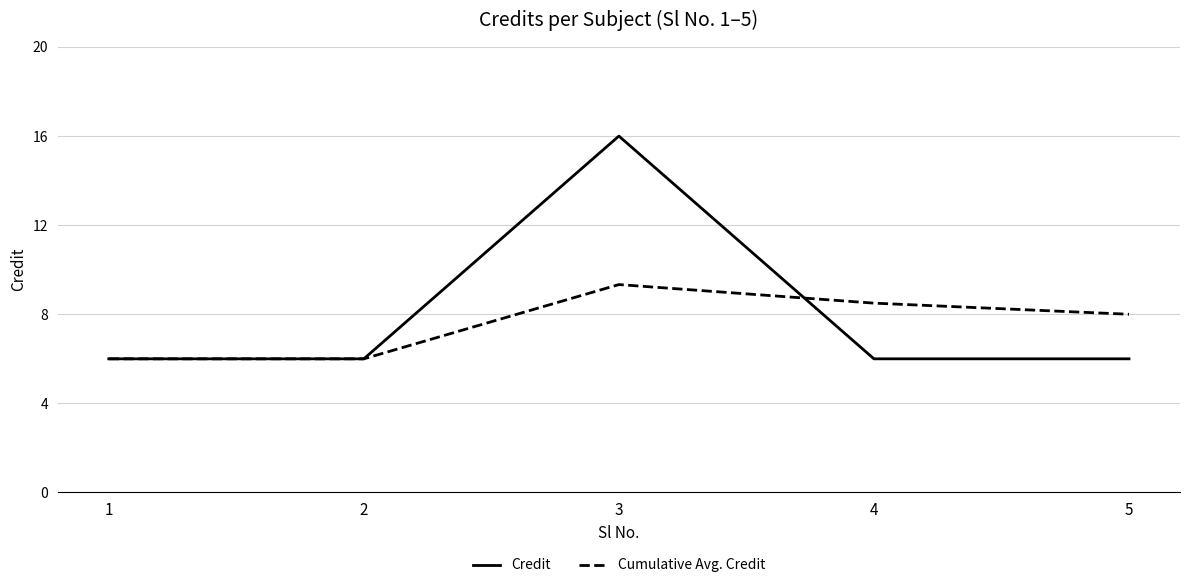

Reading left to right, list all the values displayed in this chart.

Credit: 1=6.0	2=6.0	3=16.0	4=6.0	5=6.0
Cumulative Avg. Credit: 1=6.0	2=6.0	3=9.3	4=8.5	5=8.0